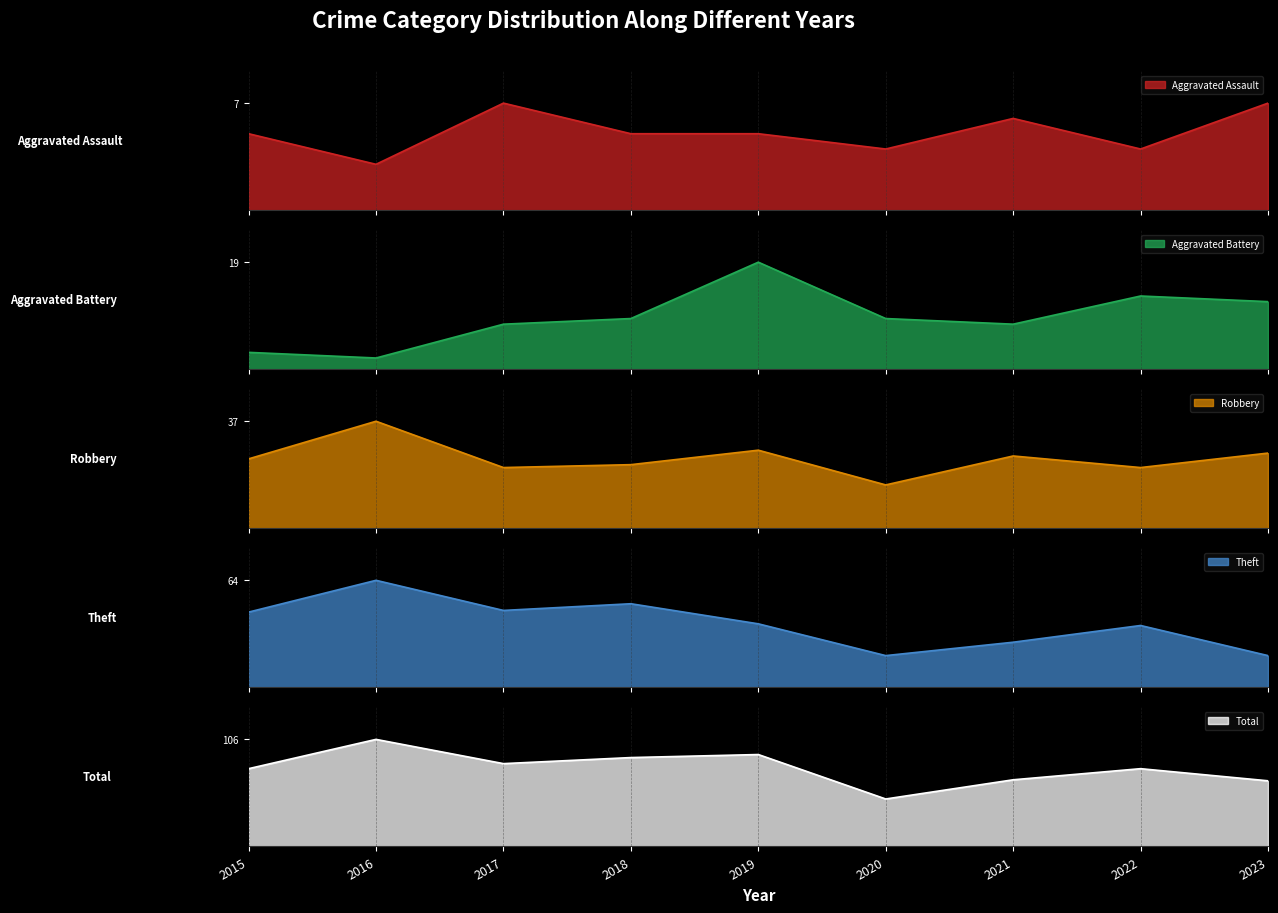

Is it true that Total equals 47 at 2020?

True